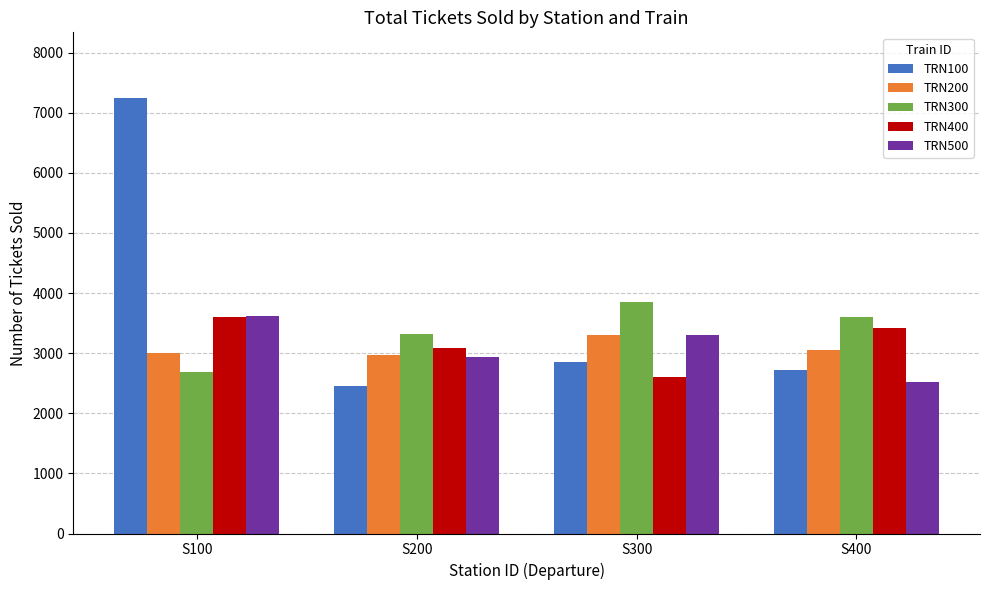

What are all the series names shown in the legend?

TRN100, TRN200, TRN300, TRN400, TRN500